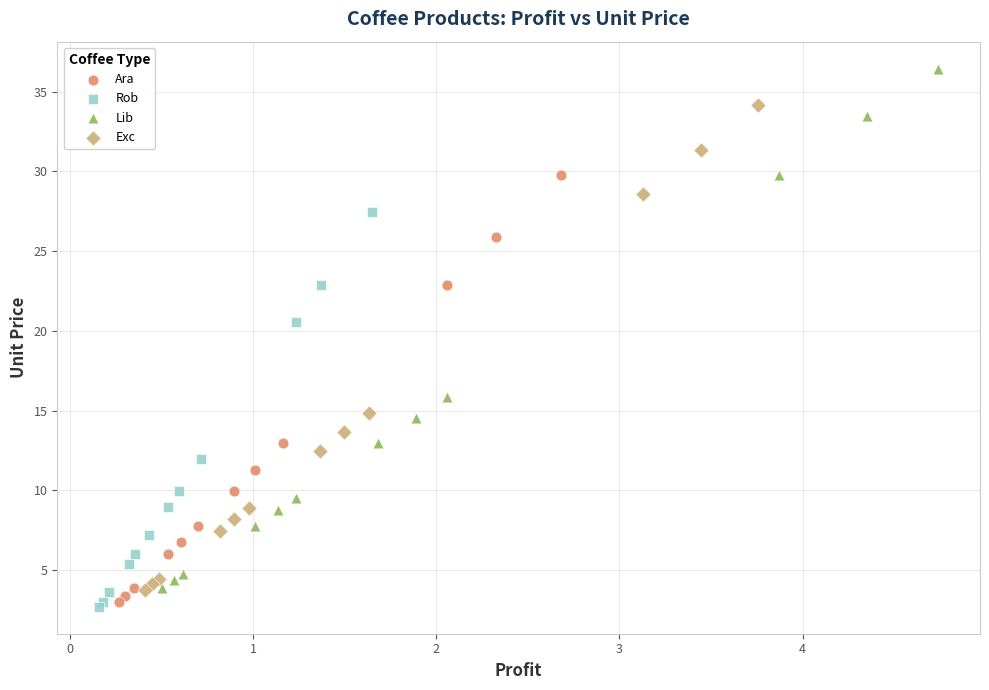

Which series contains the lowest Y value?

Rob